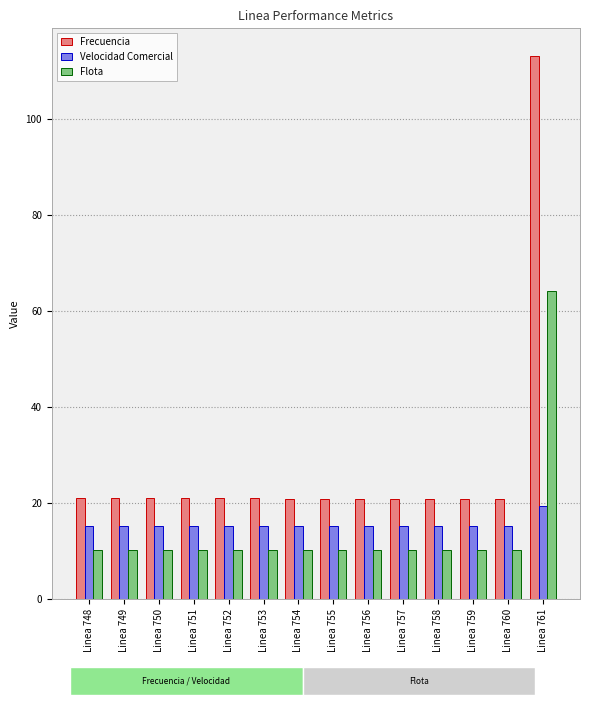

What is the average value of the Velocidad Comercial series?

15.5